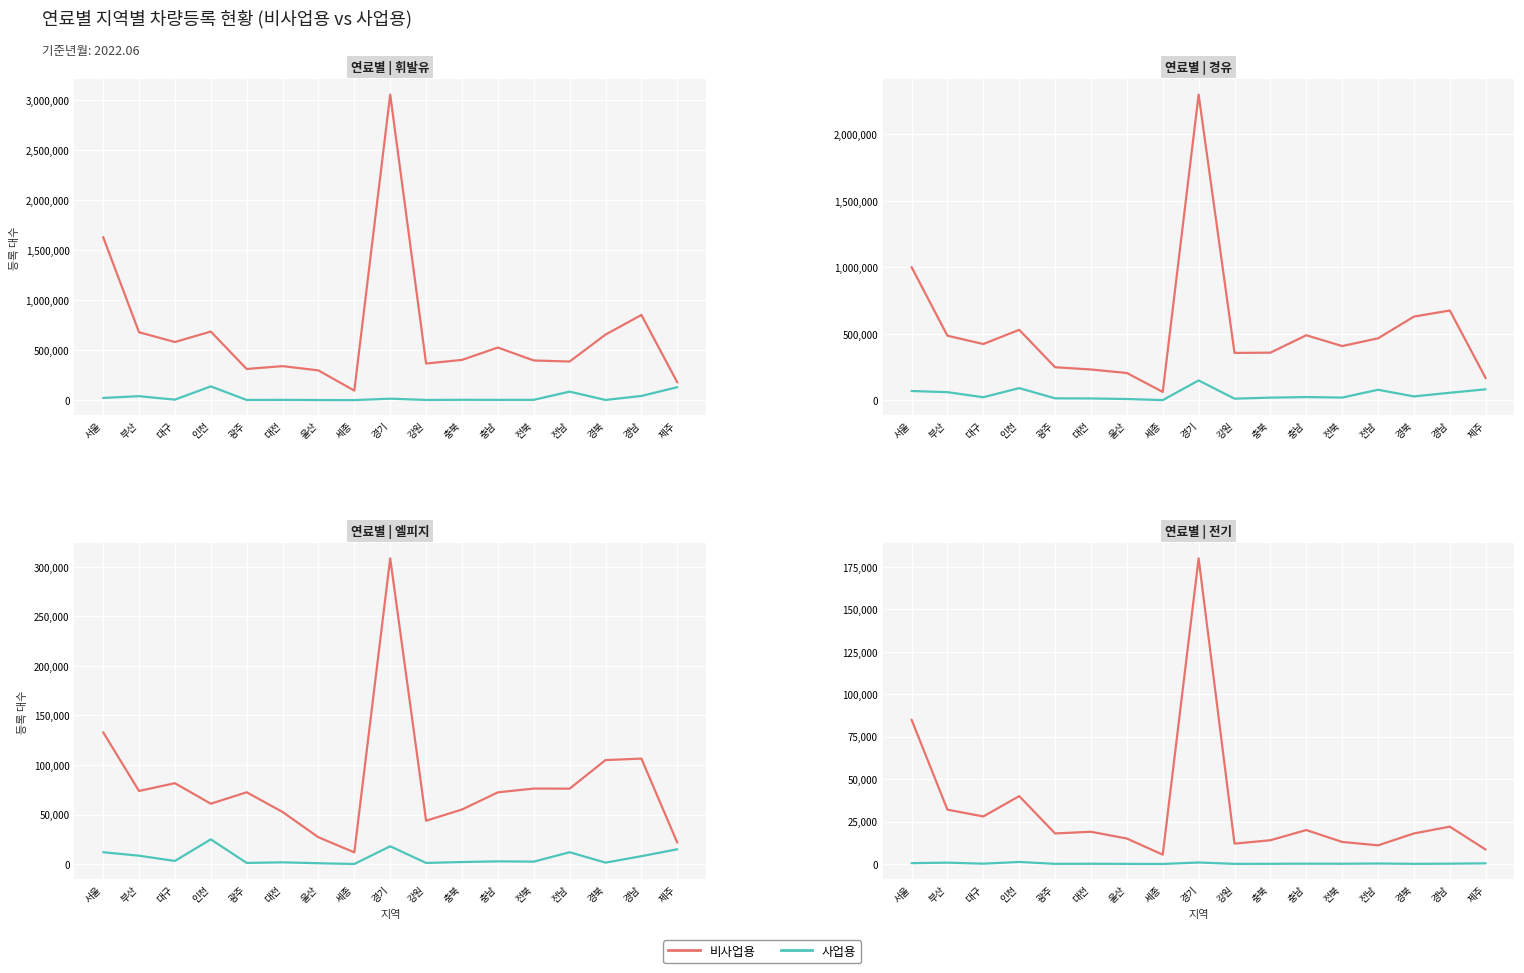

Where is 사업용 nearest to the value 610?

서울